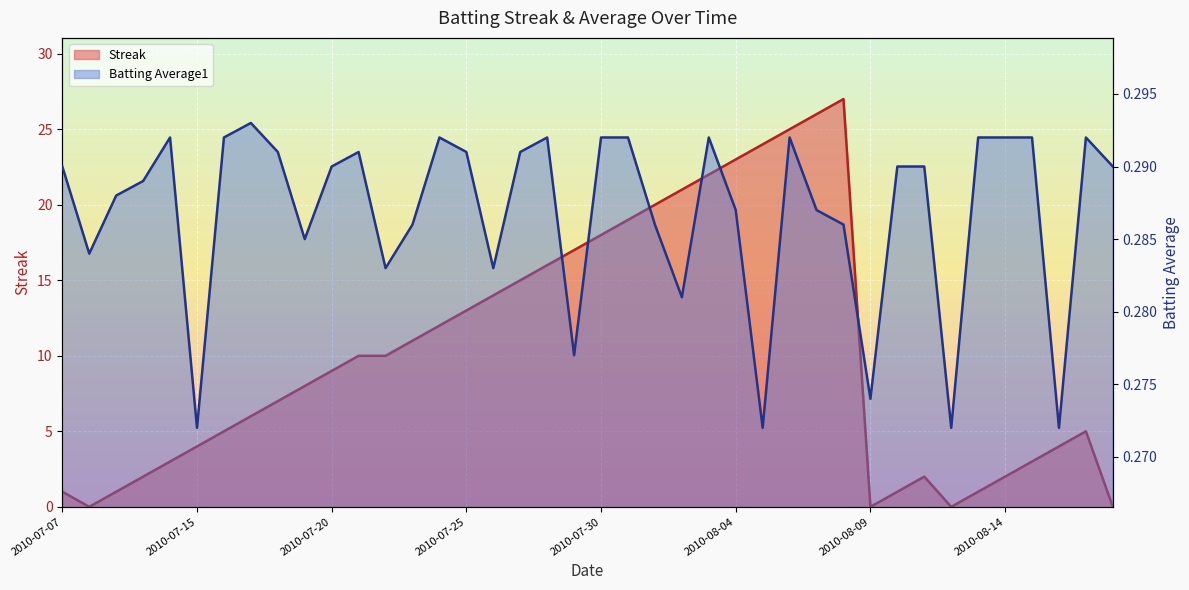

What is the difference between the highest and lowest values at 2010-08-03?

21.7